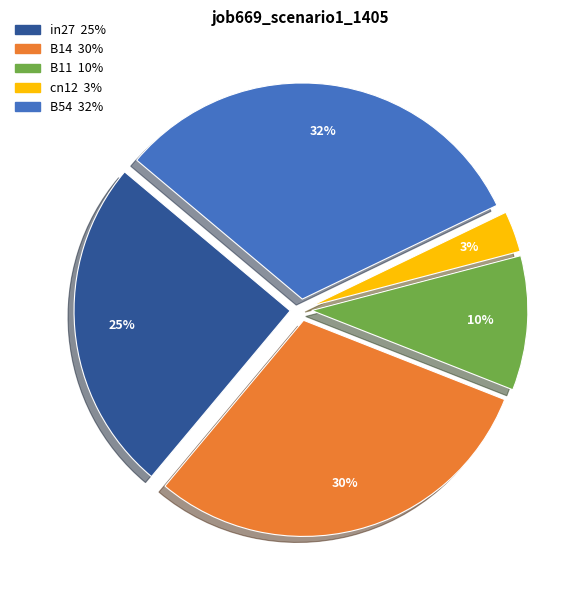

Does B54 account for over 50% of the chart?

No